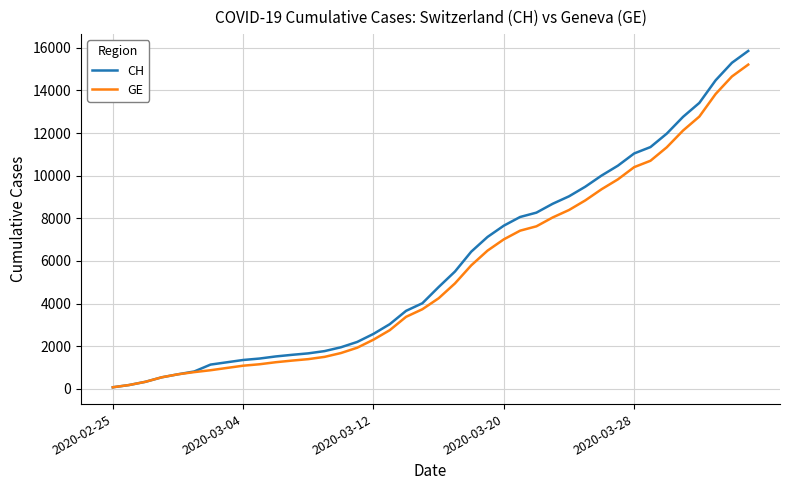

Which series has the largest total across all categories?

CH